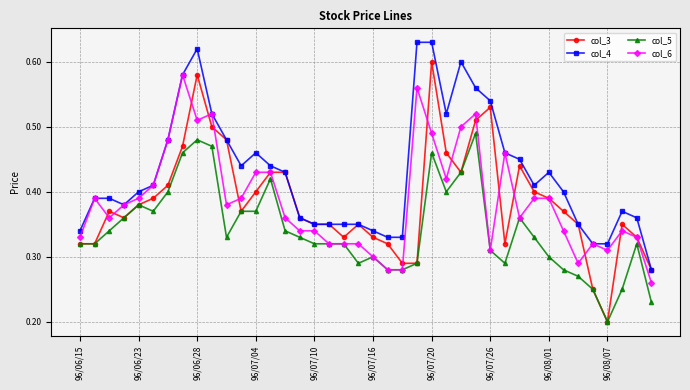

Which series has the largest range (max minus min)?

col_3